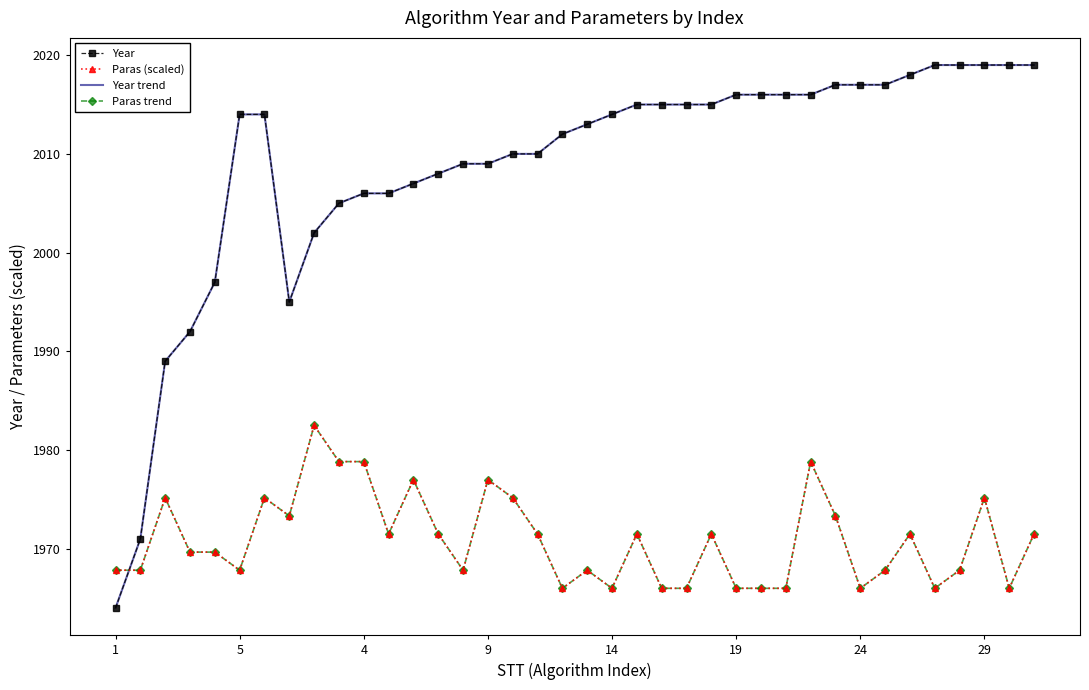

What is the value of the Year trend point at the 22nd from the left?

2015.0